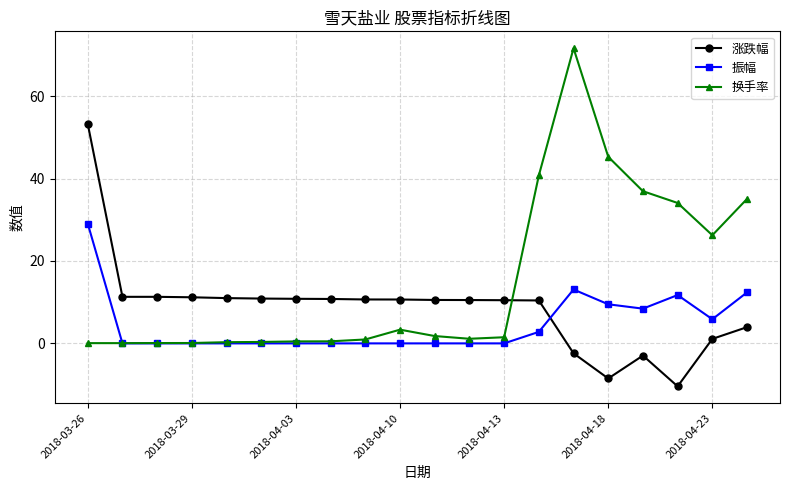

Which series ends up on top after the final intersection of 涨跌幅 and 换手率?

换手率